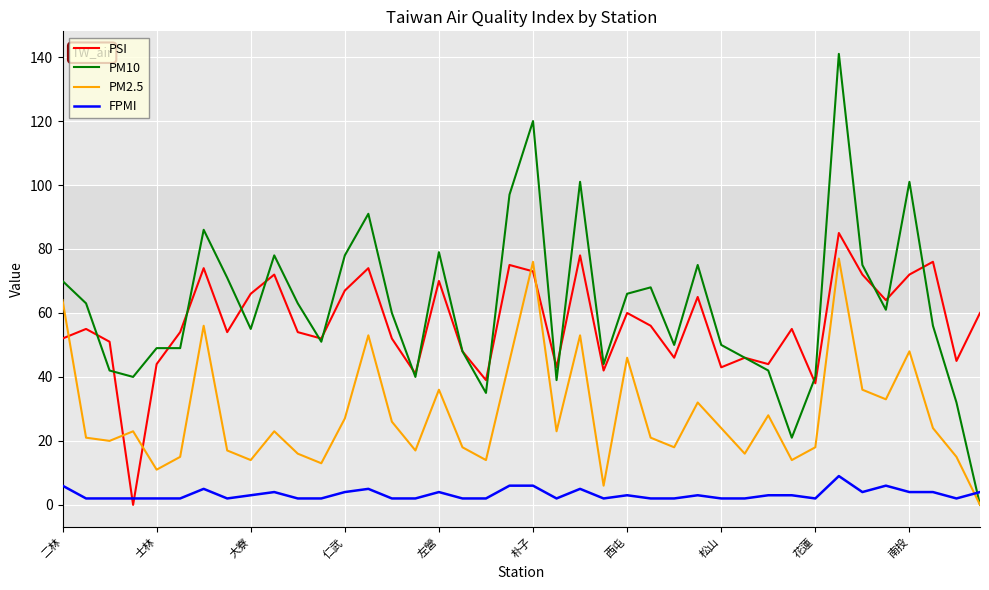

True or false: FPMI and PM10 intersect in this chart.

True